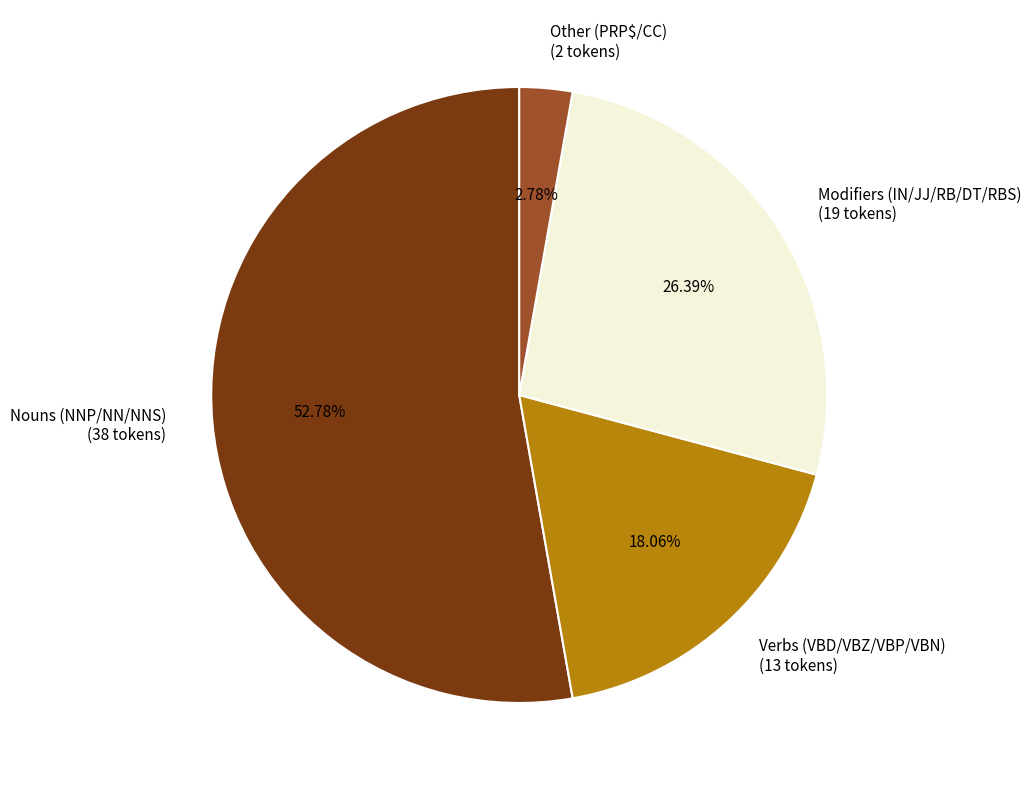

Is there any slice that represents more than half of the pie?

Yes